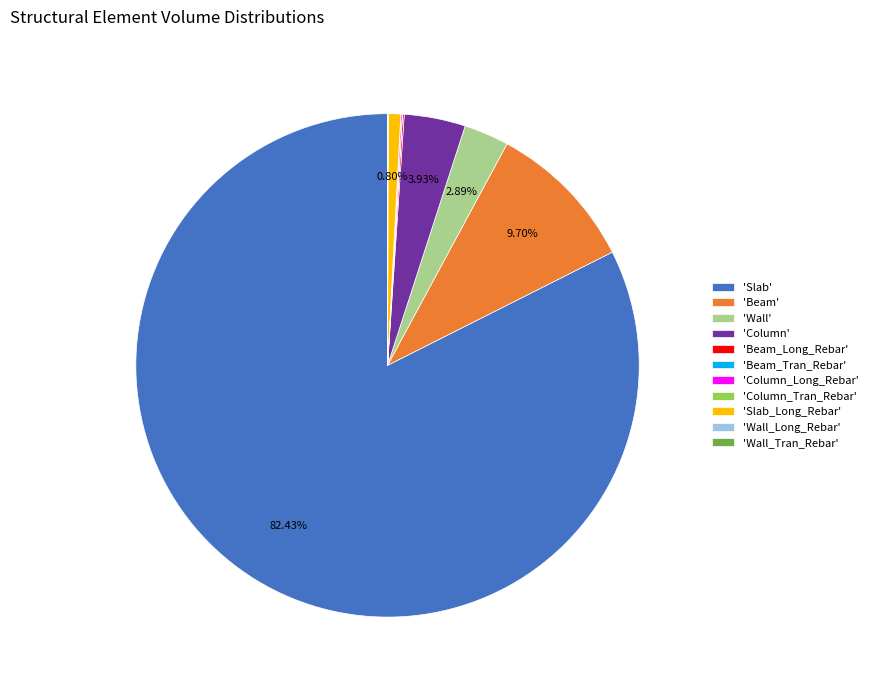

Which category accounts for the majority?

'Slab'